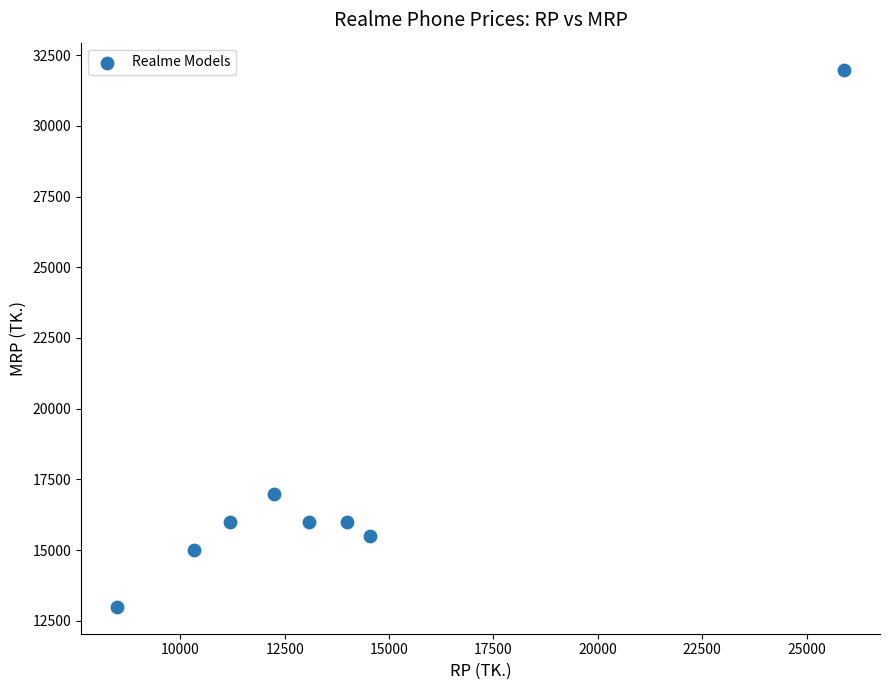

What is the range of X values (max minus min)?

17400